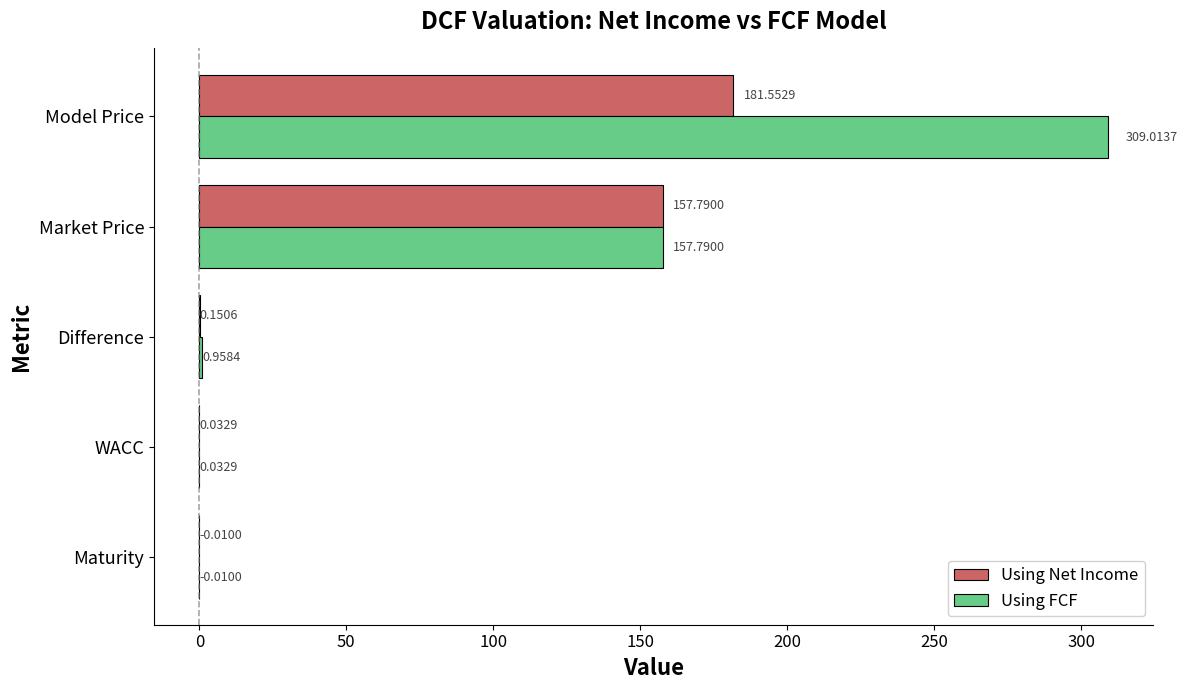

Which series has the widest spread of values?

Using FCF